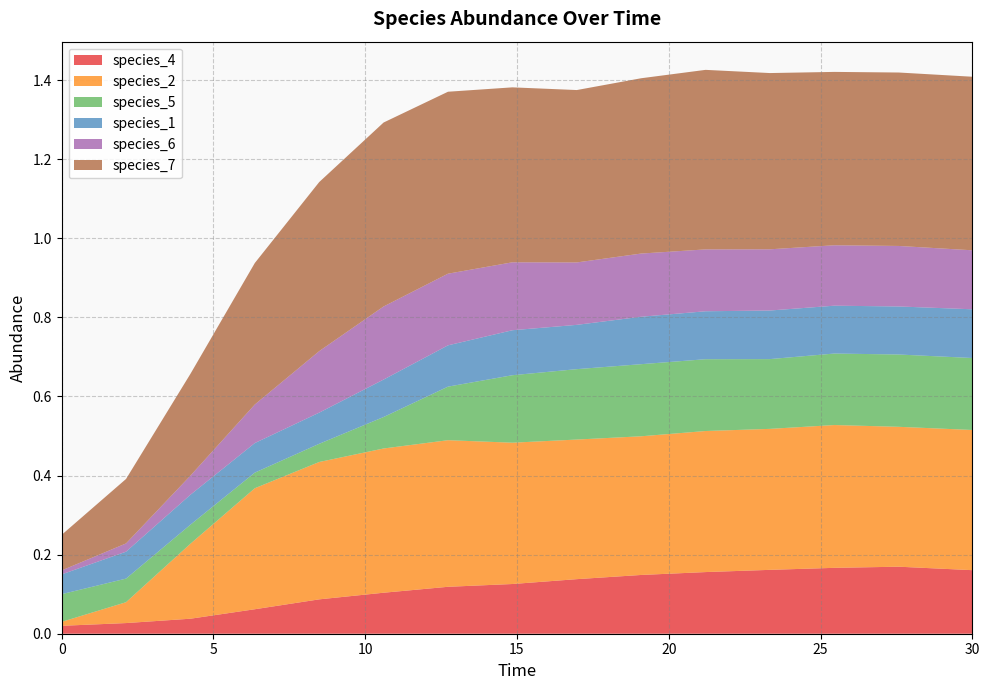

Reading right to left, extract all data points from this chart.

species_4: 0.2	0.2	0.2	0.2	0.2	0.1	0.1	0.1	0.1	0.1	0.1	0.1	0.0	0.0	0.0
species_2: 0.4	0.4	0.4	0.4	0.4	0.4	0.4	0.4	0.4	0.4	0.3	0.3	0.2	0.1	0.0
species_5: 0.2	0.2	0.2	0.2	0.2	0.2	0.2	0.2	0.1	0.1	0.0	0.0	0.0	0.1	0.1
species_1: 0.1	0.1	0.1	0.1	0.1	0.1	0.1	0.1	0.1	0.1	0.1	0.1	0.1	0.1	0.1
species_6: 0.1	0.2	0.2	0.2	0.2	0.2	0.2	0.2	0.2	0.2	0.2	0.1	0.0	0.0	0.0
species_7: 0.4	0.4	0.4	0.4	0.5	0.4	0.4	0.4	0.5	0.5	0.4	0.4	0.3	0.2	0.1